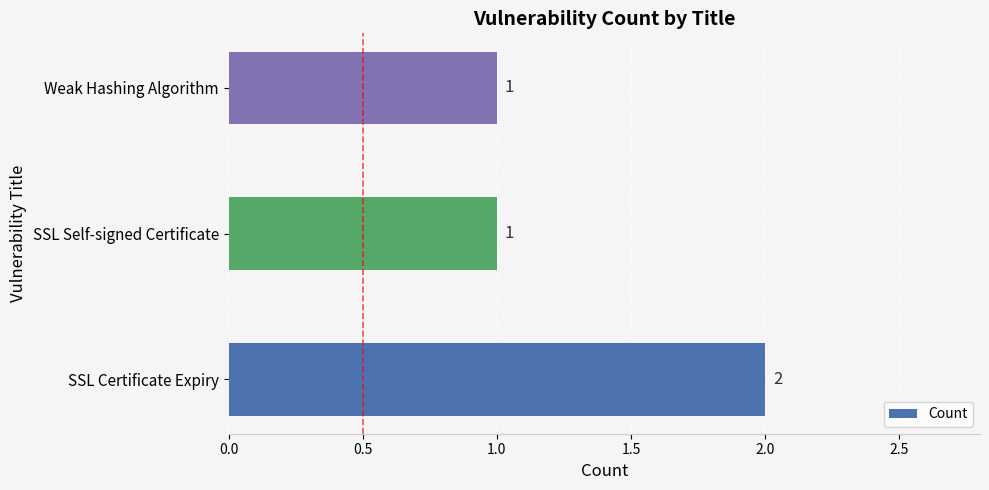

What is the minimum value shown in the chart?

1